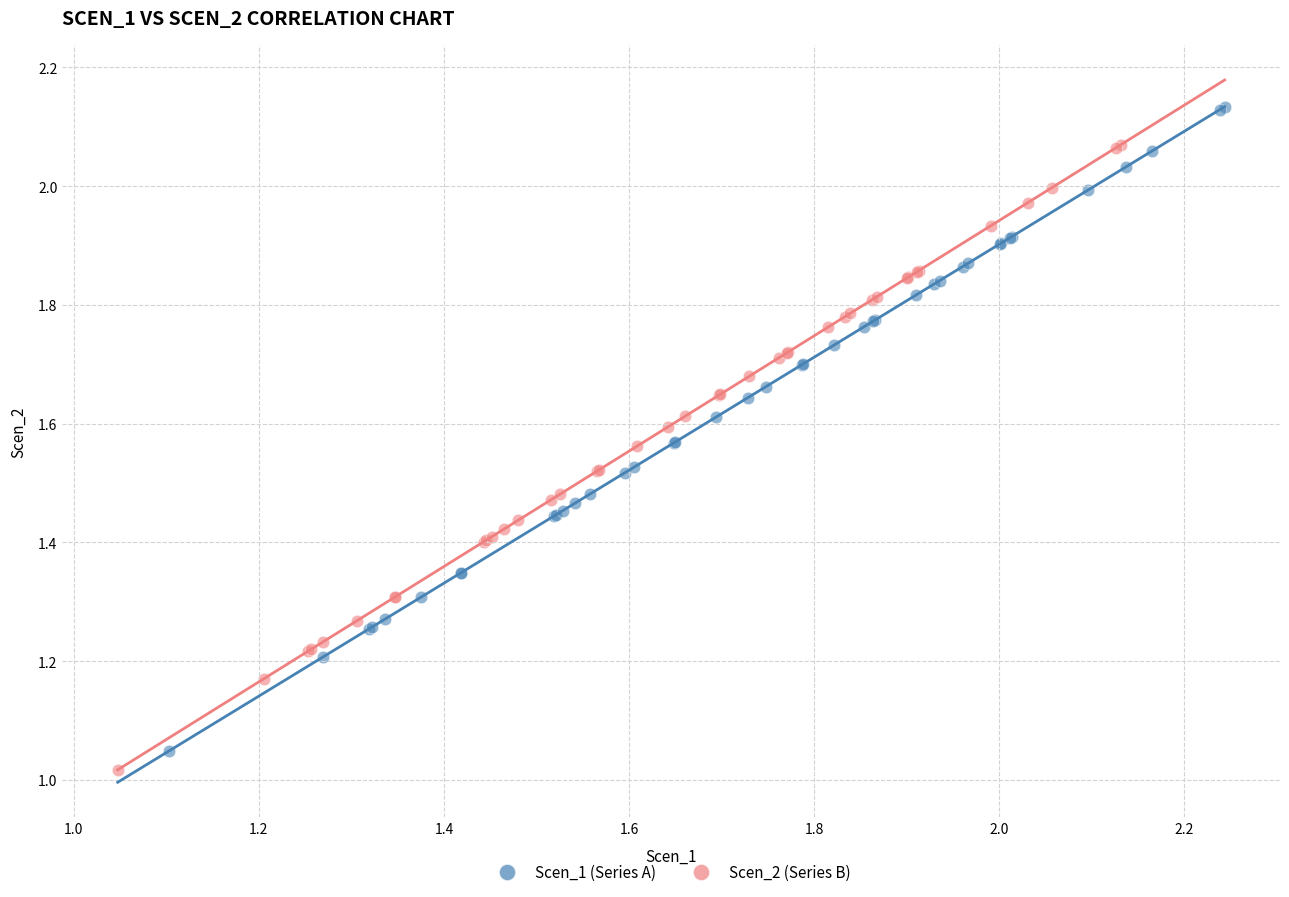

Which series contains the highest Y value?

Scen_1 (Series A)